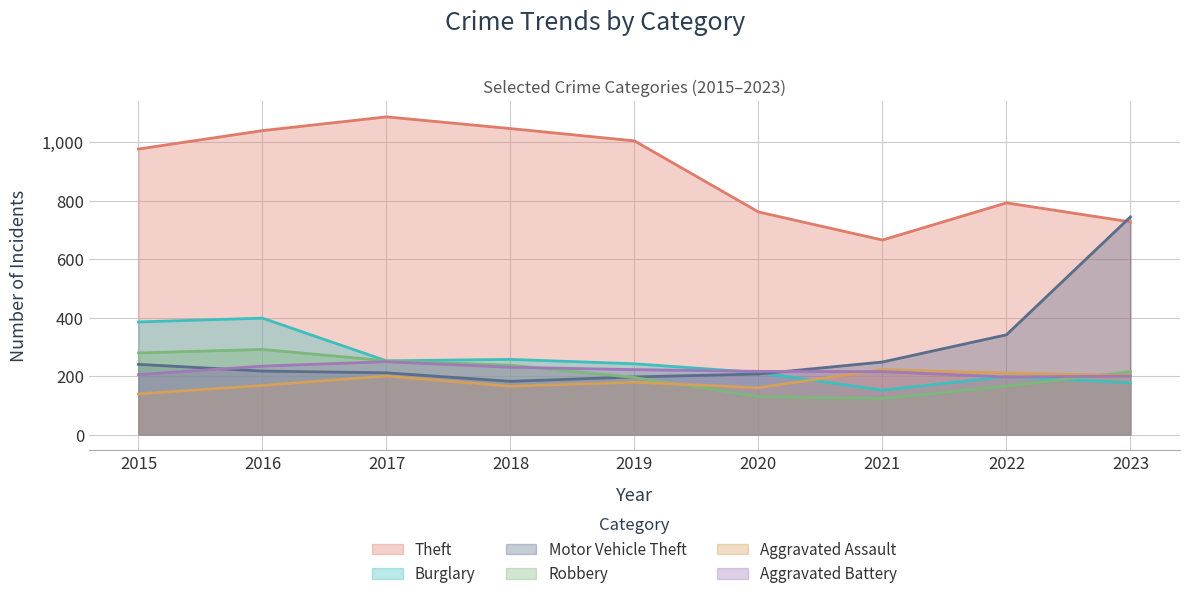

Rank the categories by Aggravated Battery value from highest to lowest.

2017, 2016, 2018, 2019, 2020, 2021, 2015, 2023, 2022